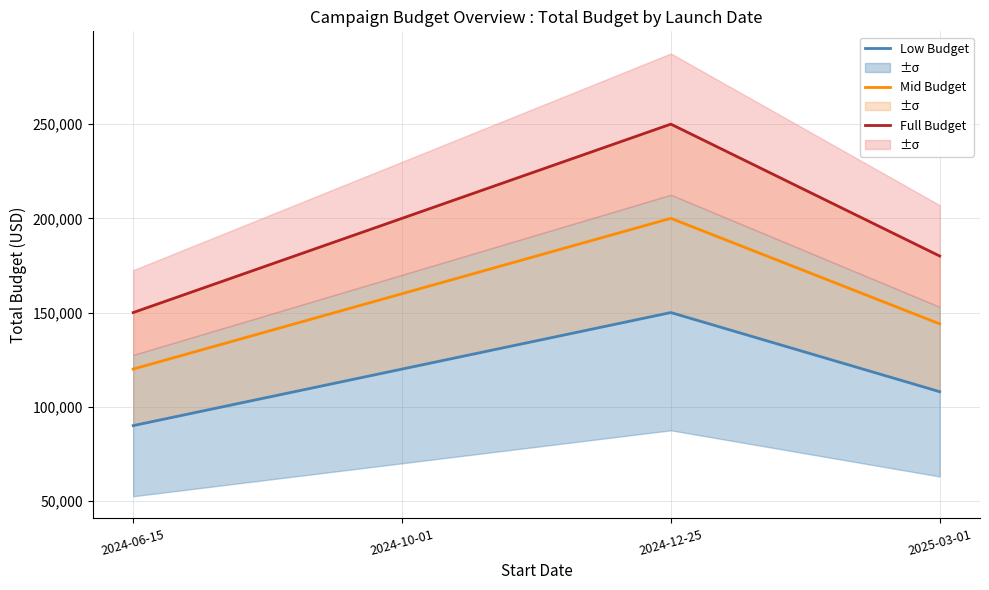

What position from the left is 2024-12-25?

3